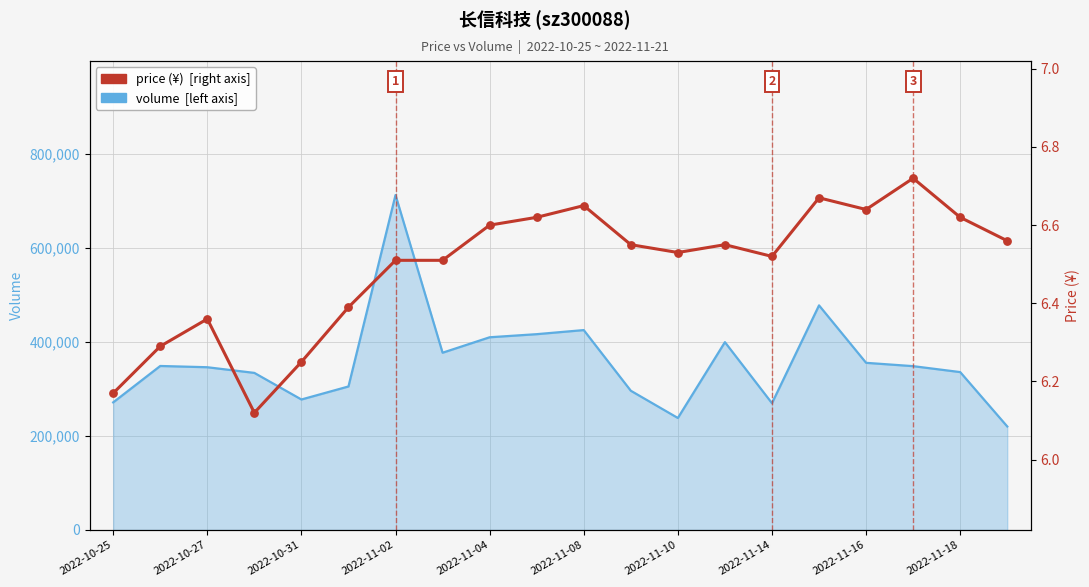

Between 2022-10-27 and 2022-11-16, which is larger?

2022-11-16